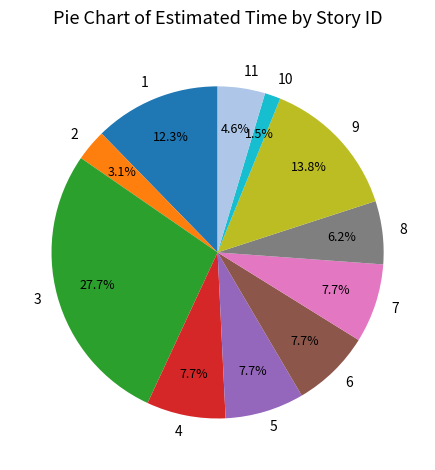

To the nearest percent, what percentage of the pie is 4?

8%